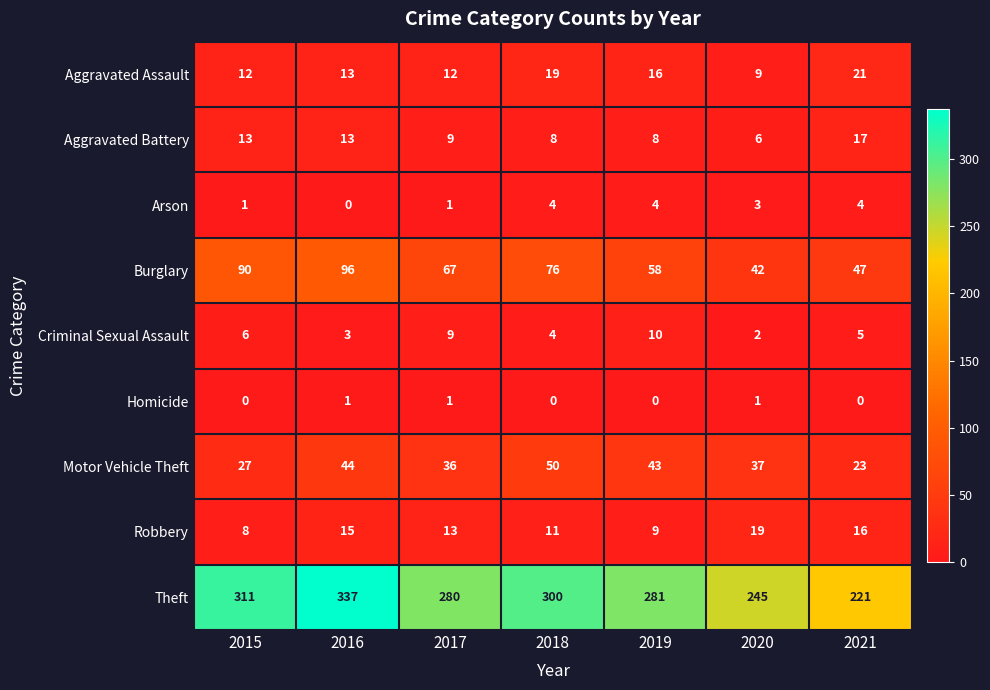

What is the average value of the Motor Vehicle Theft series?

37